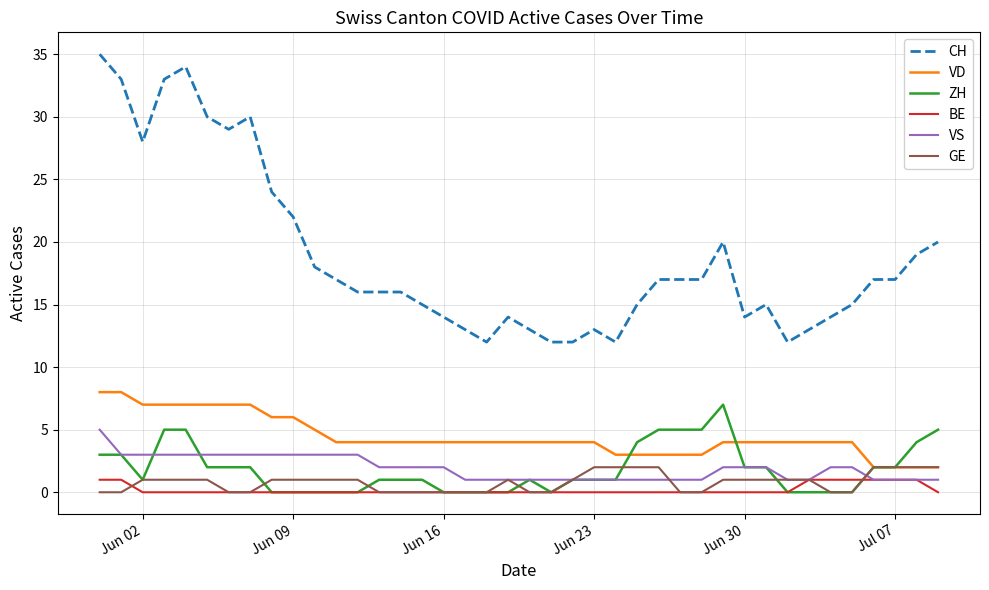

How many ZH values are between 0 and 3?

31